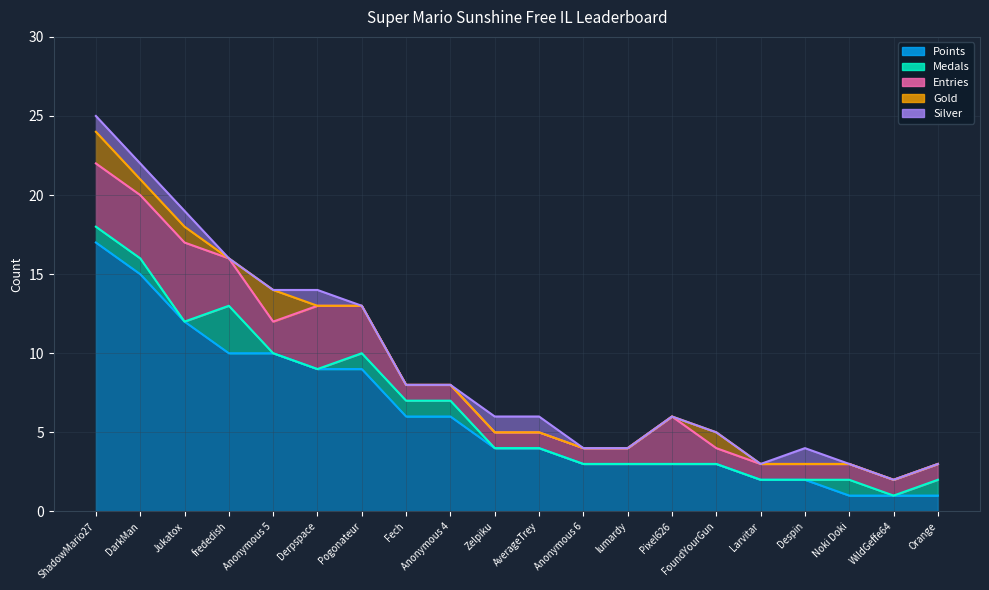

List the labels in order of Medals value, largest first.

frededish, ShadowMario27, DarkMan, Pogonateur, Fech, Anonymous 4, Noki Doki, Orange, Jukatox, Anonymous 5, Derpspace, Zelpiku, AverageTrey, Anonymous 6, lumardy, Pixel626, FoundYourGun, Larvitar, Despin, WildGeffe64